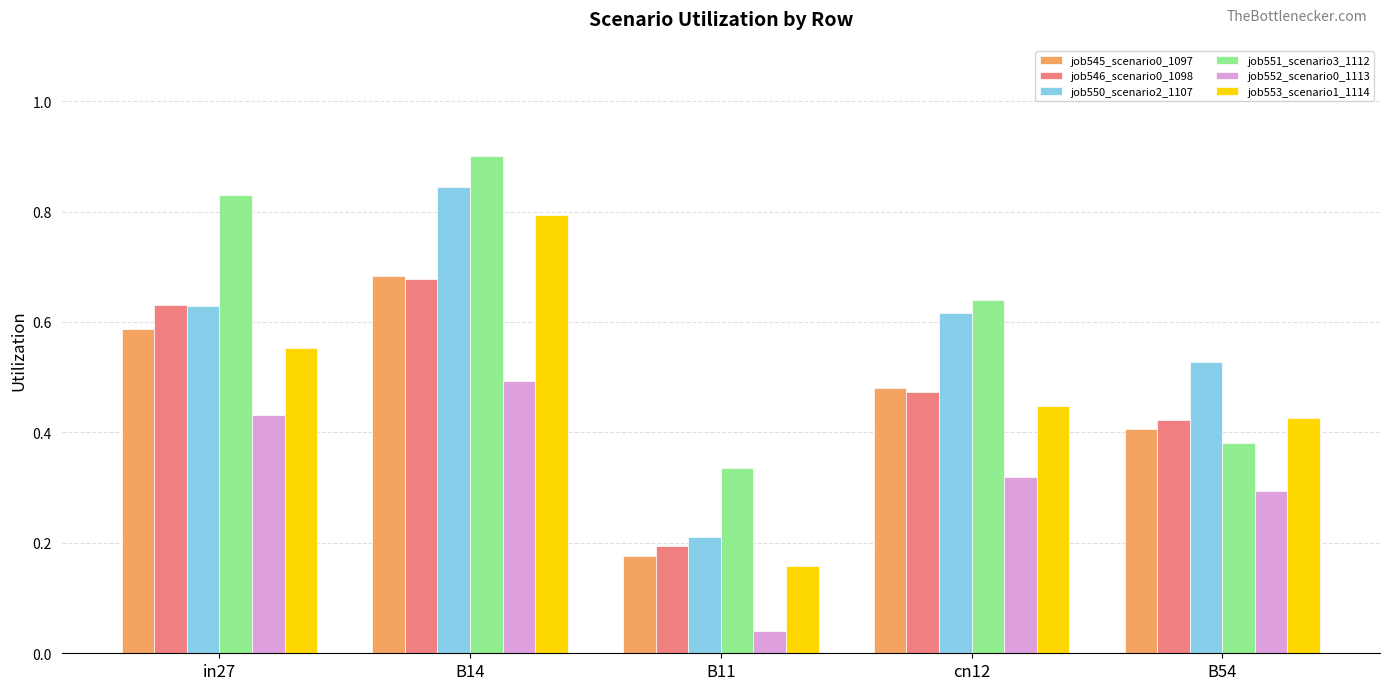

At how many categories does at least one series exceed 0?

5